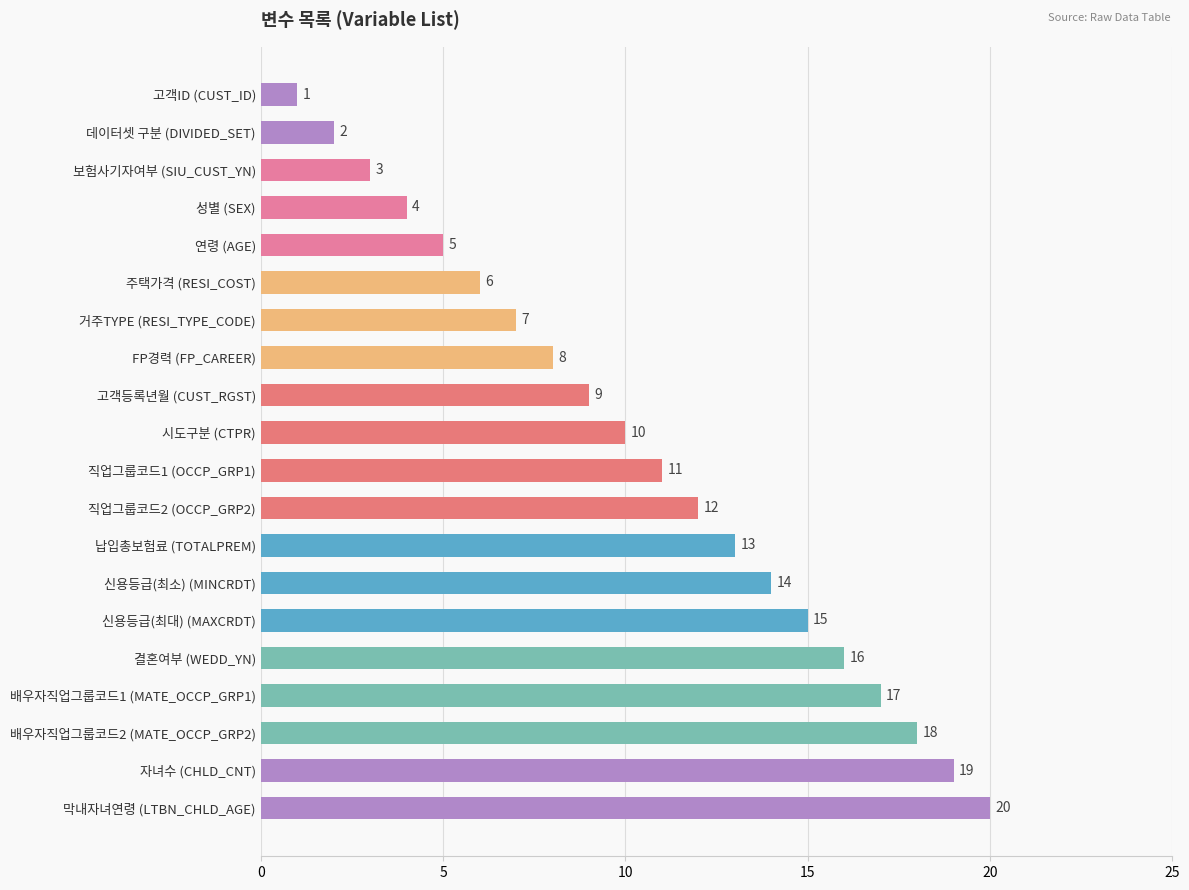

Is it true that the value at 고객ID (CUST_ID) is 2?

False